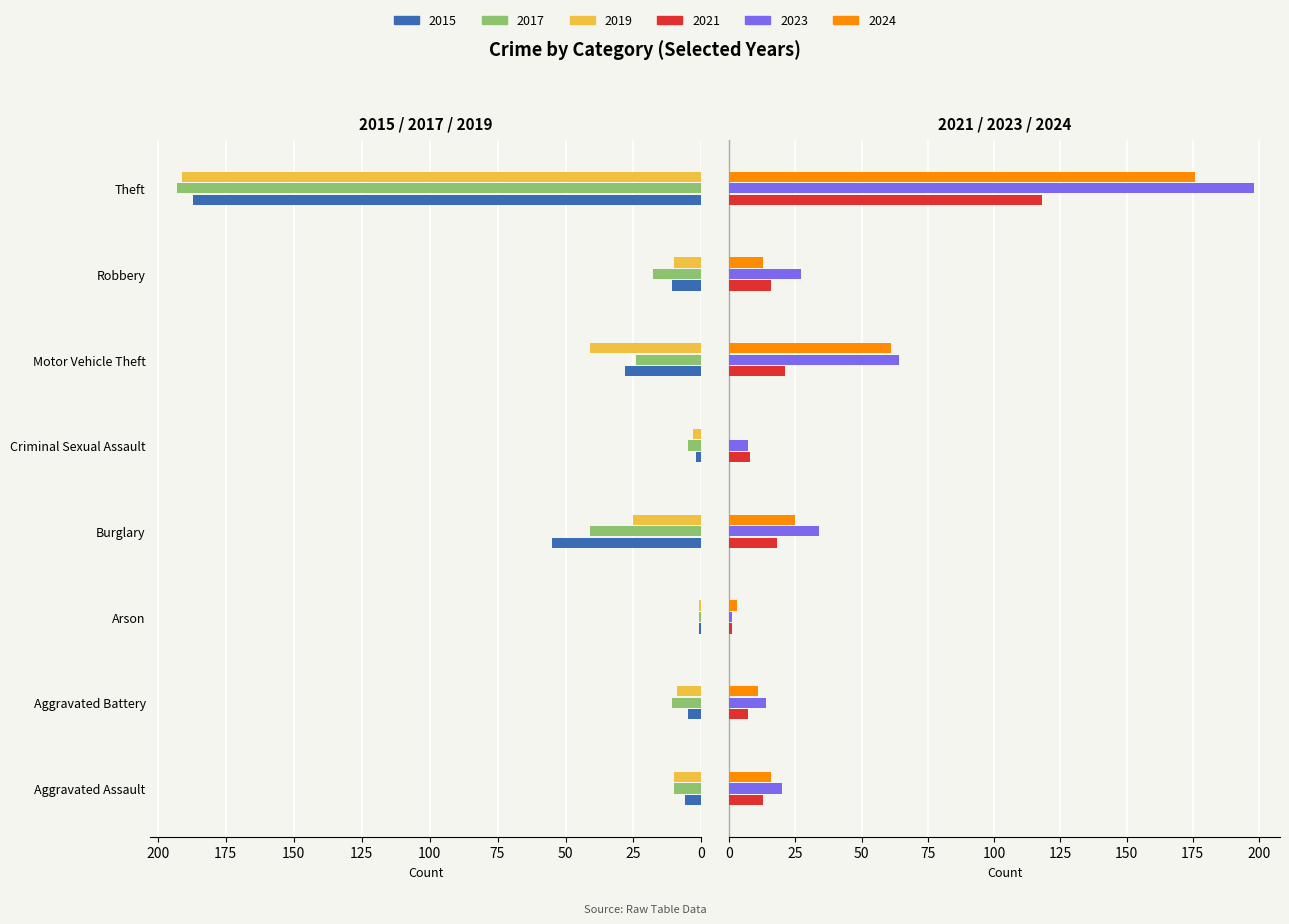

What are all the series names shown in the legend?

2015, 2017, 2019, 2021, 2023, 2024